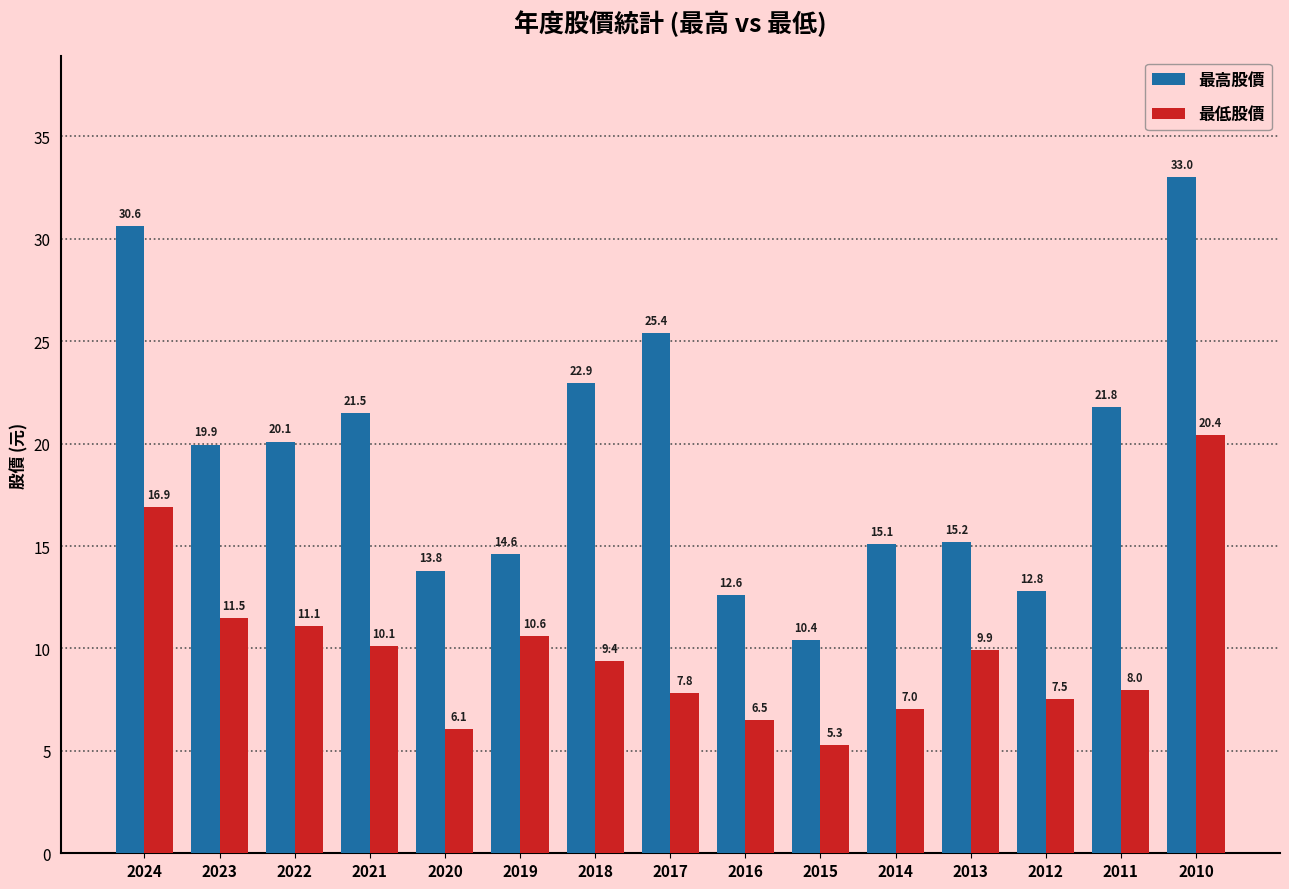

At how many categories does at least one series exceed 29?

2